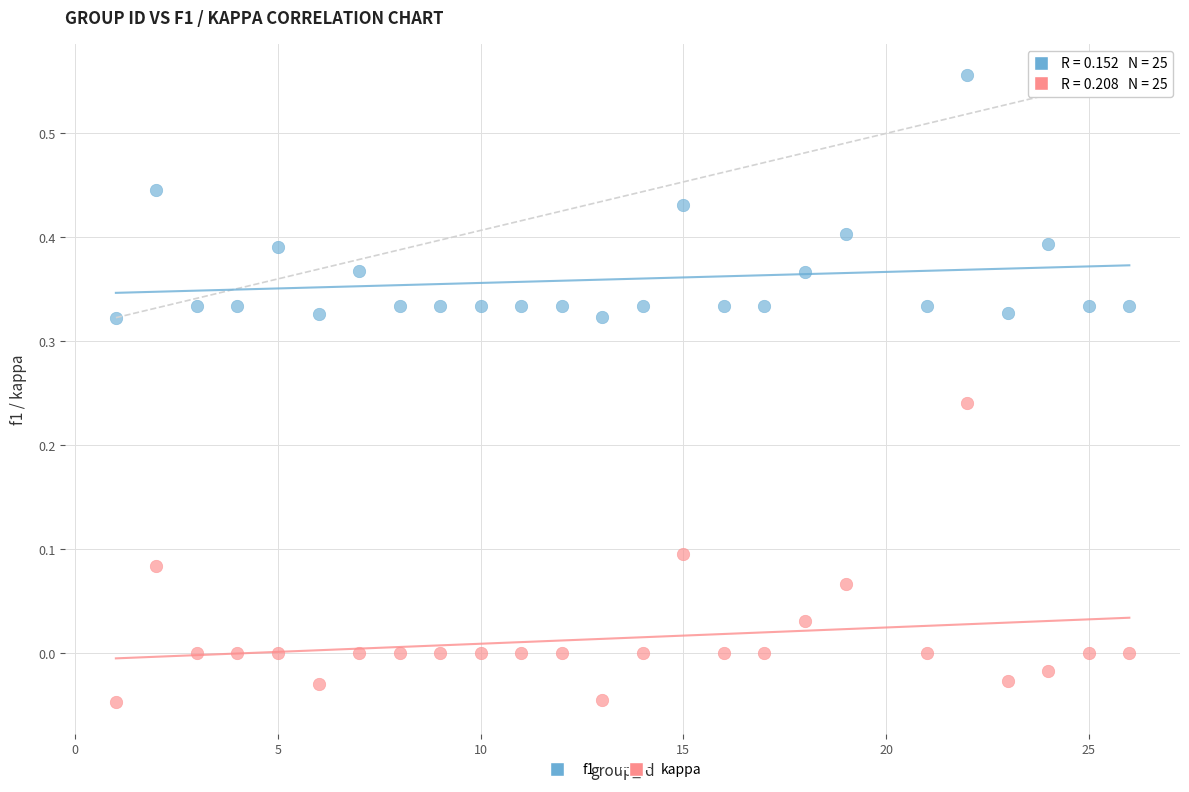

Which series has the largest Y range (max minus min)?

kappa